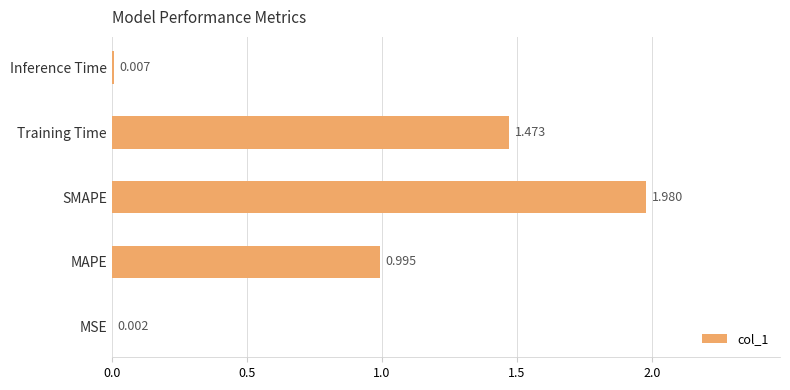

What is the sum of all values?

4.5